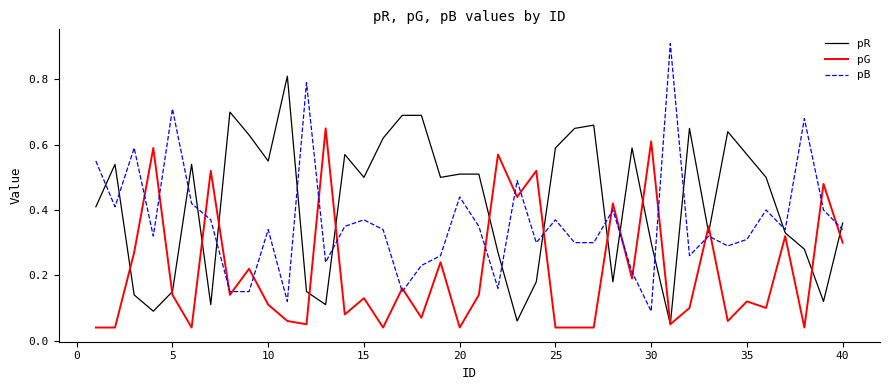

True or false: pB has more than 2 interior local peaks.

True